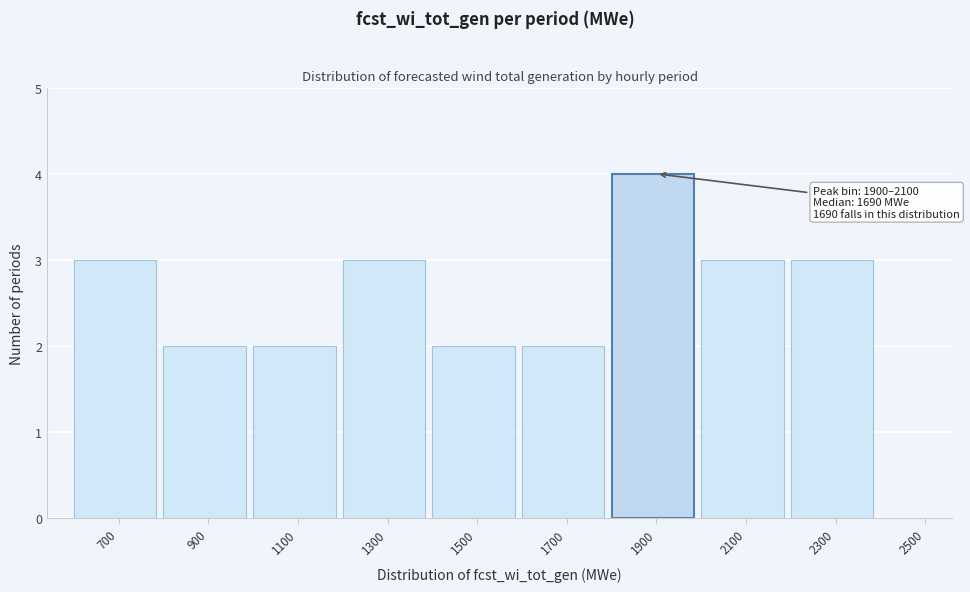

Reading right to left, extract all data points from this chart.

2500=0	2300=3	2100=3	1900=4	1700=2	1500=2	1300=3	1100=2	900=2	700=3